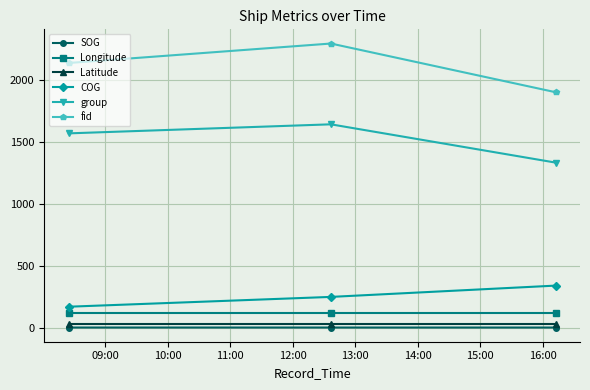

Which series has the largest range (max minus min)?

fid